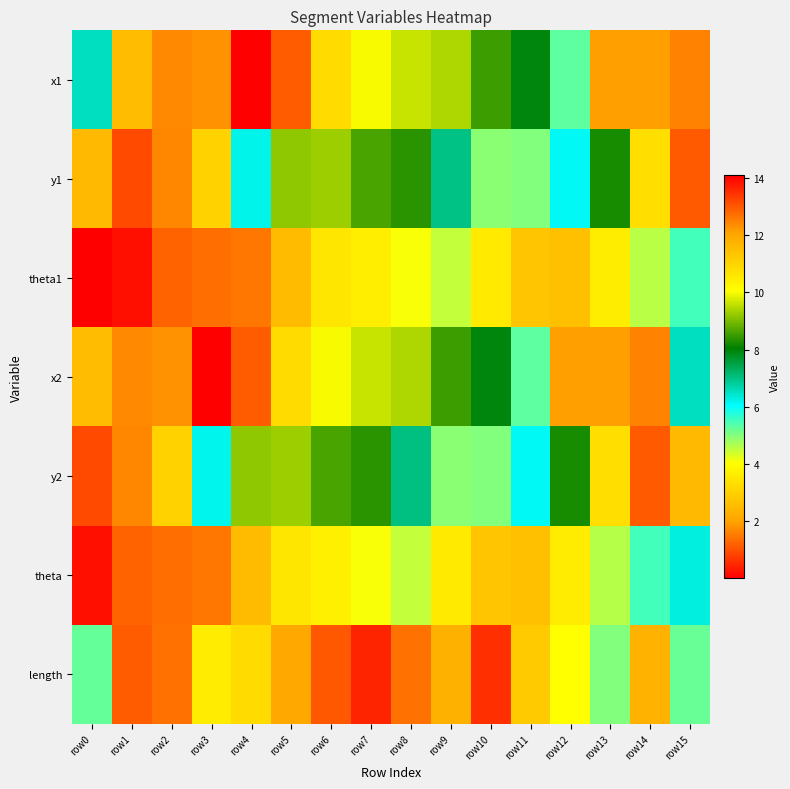

What is the total value across all series at row8?

44.4